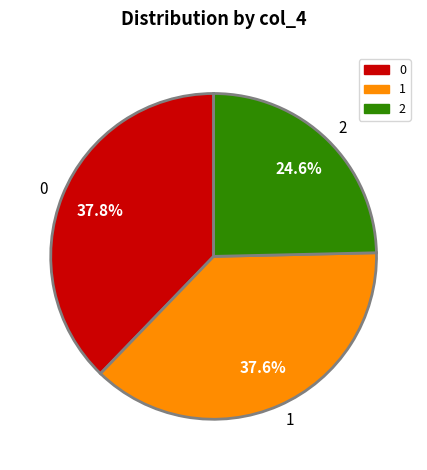

Does any single category account for the majority?

No